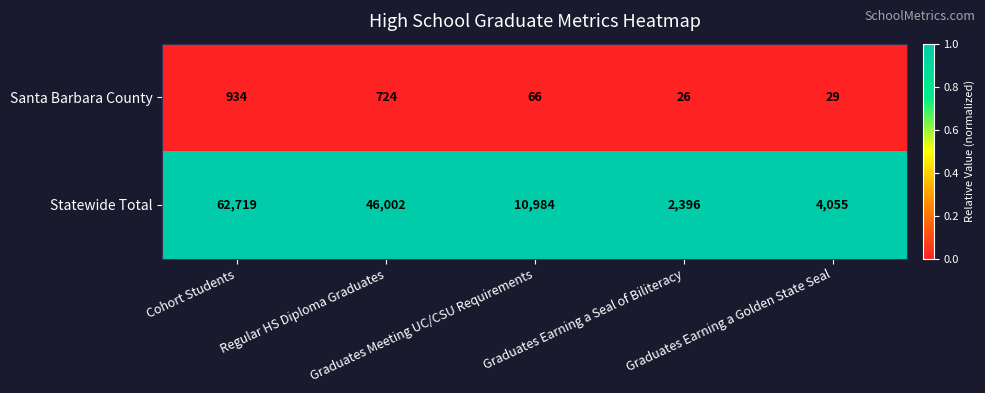

Count the number of data series in this chart.

2